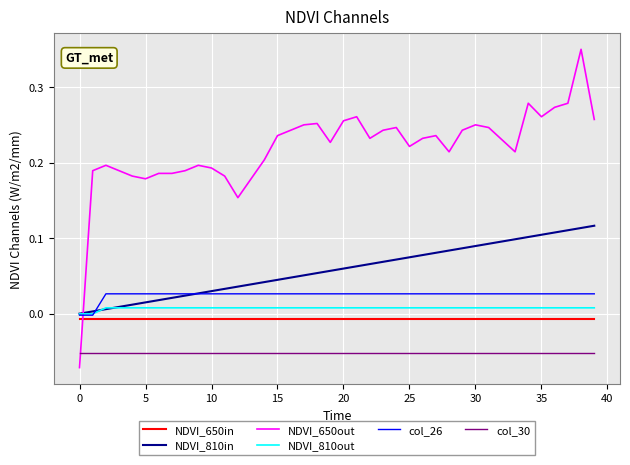

How many times do NDVI_650out and col_30 cross each other?

1